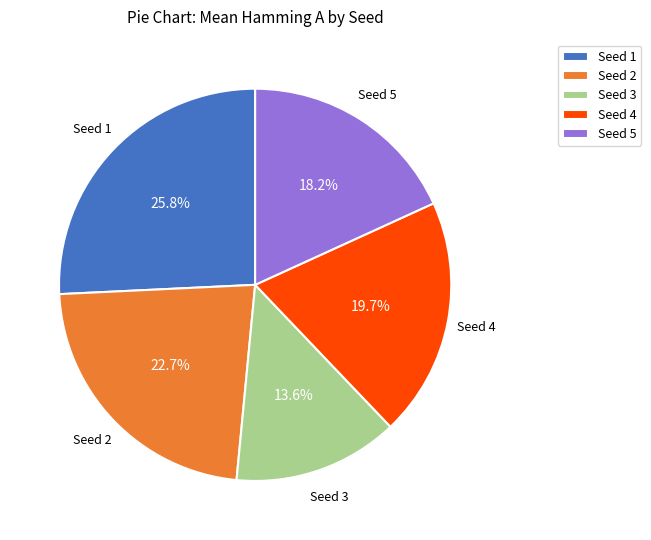

Rank the categories by value from lowest to highest.

Seed 3, Seed 5, Seed 4, Seed 2, Seed 1